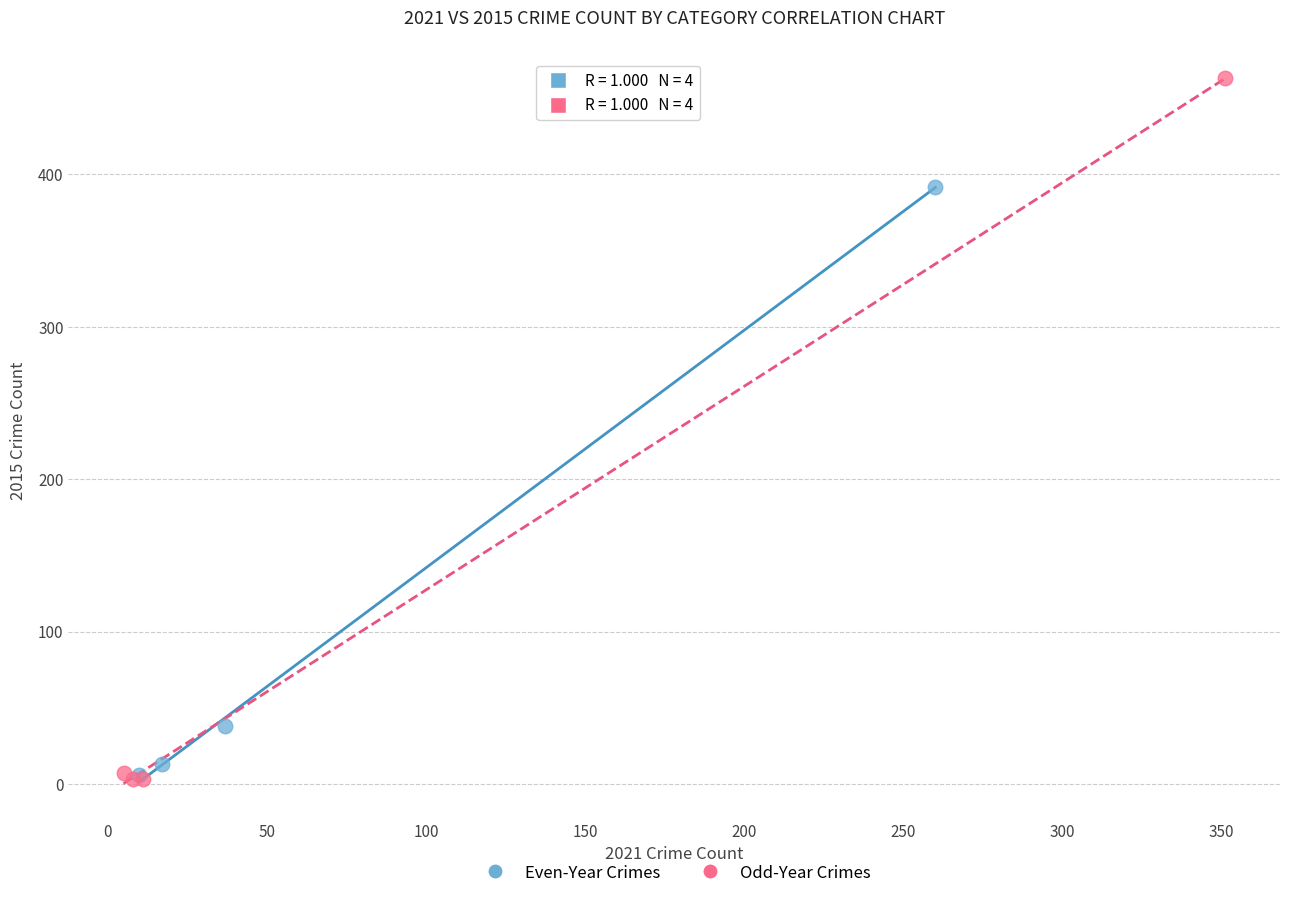

Which series has the largest Y range (max minus min)?

Odd-Year Crimes